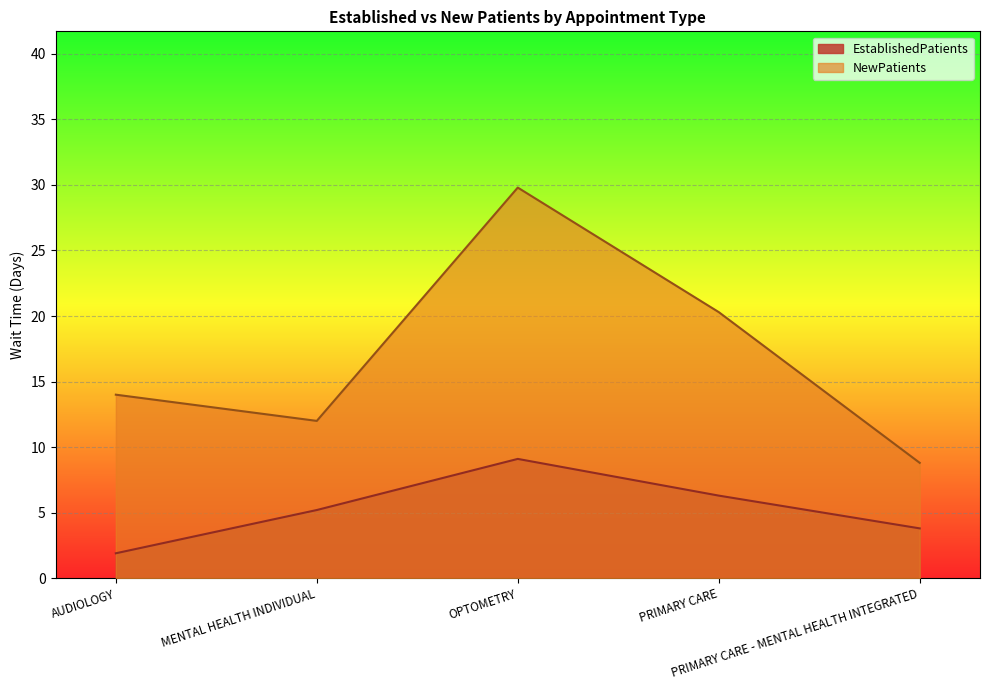

Reading left to right, extract all data points from this chart.

EstablishedPatients: 1.9	5.2	9.1	6.3	3.8
NewPatients: 14.0	12.0	29.8	20.3	8.8